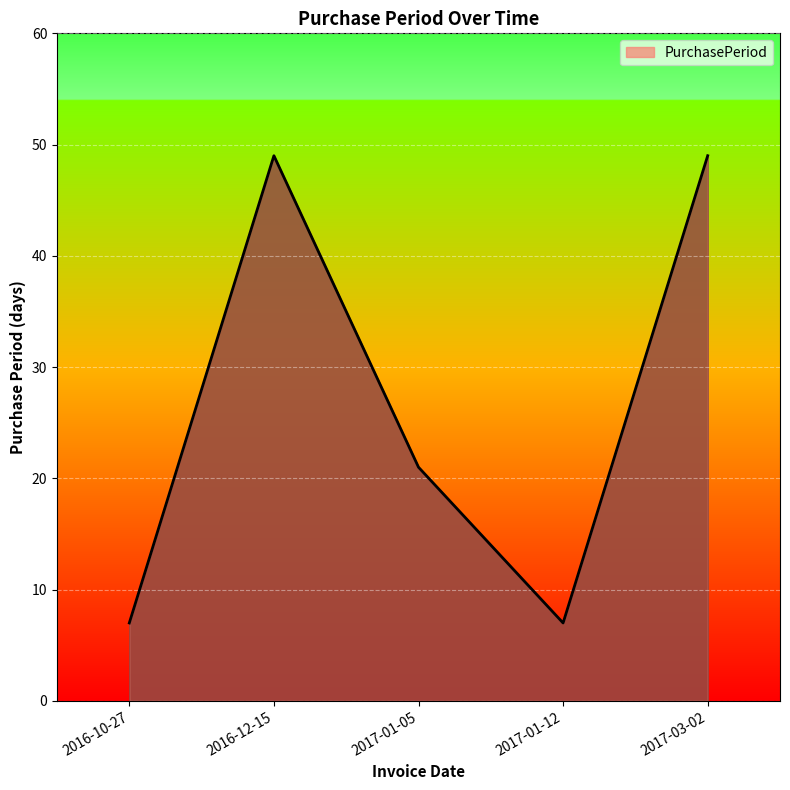

What is the difference between the values at 2017-03-02 and 2017-01-05?

28